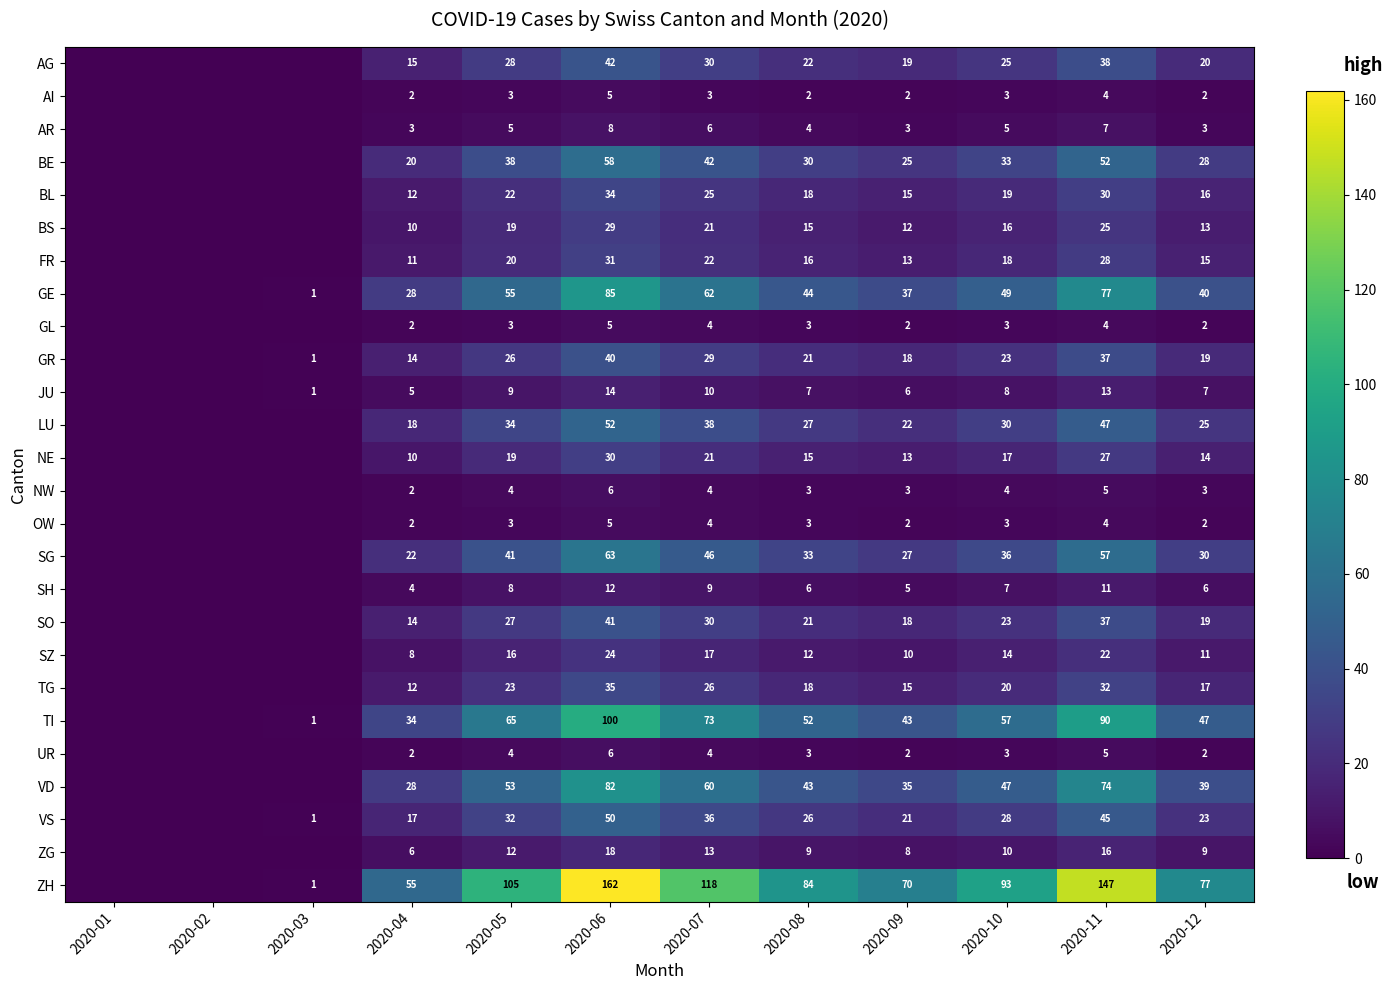

Is it true that GR equals 18 at 2020-09?

True